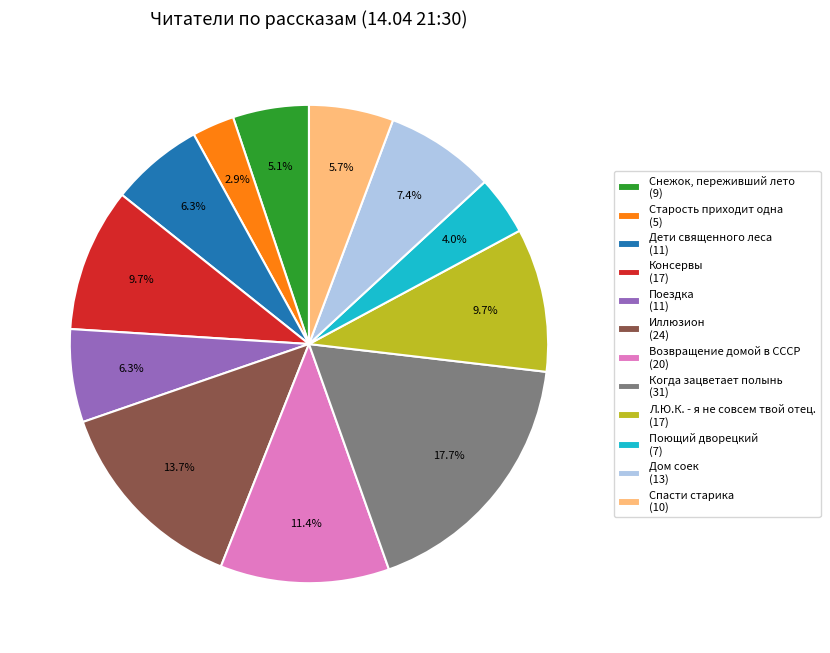

Does Дом соек represent more than half of the total?

No